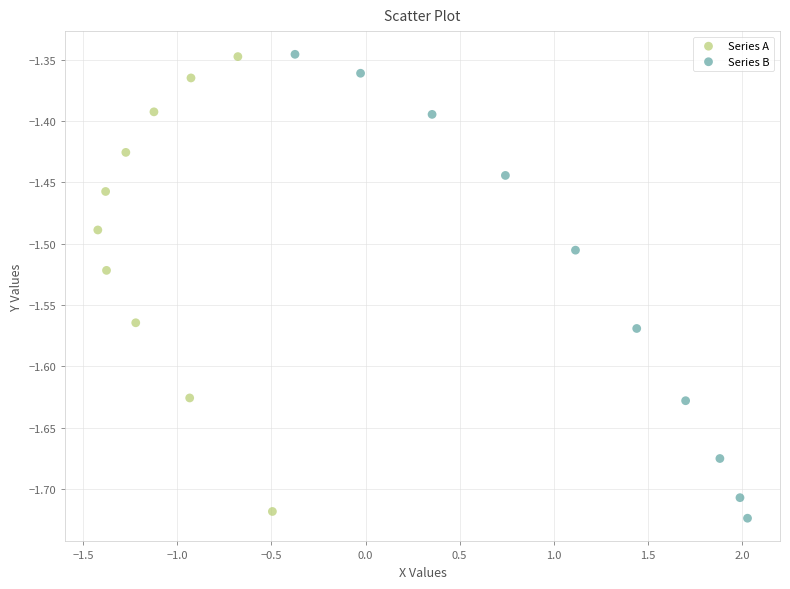

Which series has the largest Y range (max minus min)?

Series B